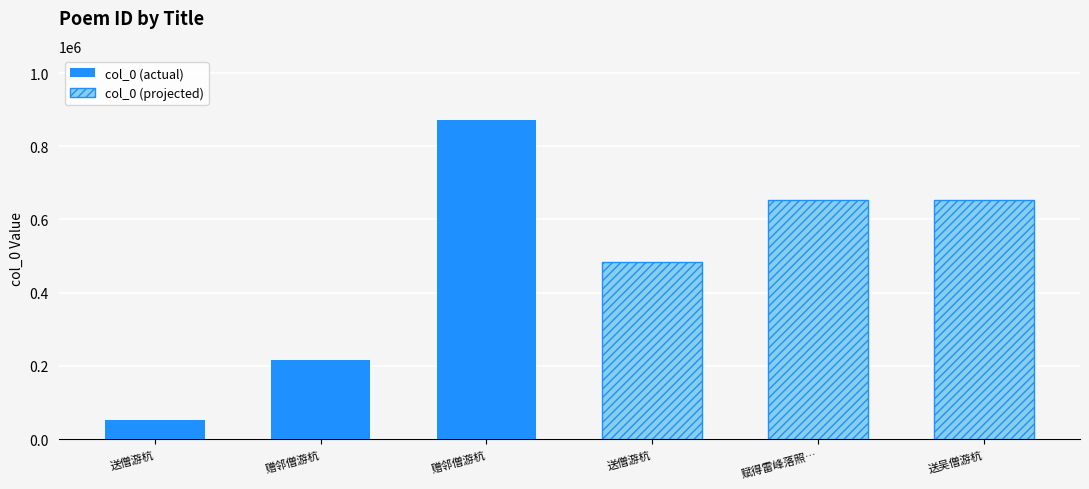

What is the change in value from 赋得雷峰落照送僧游杭 to 送吴僧游杭?

-3